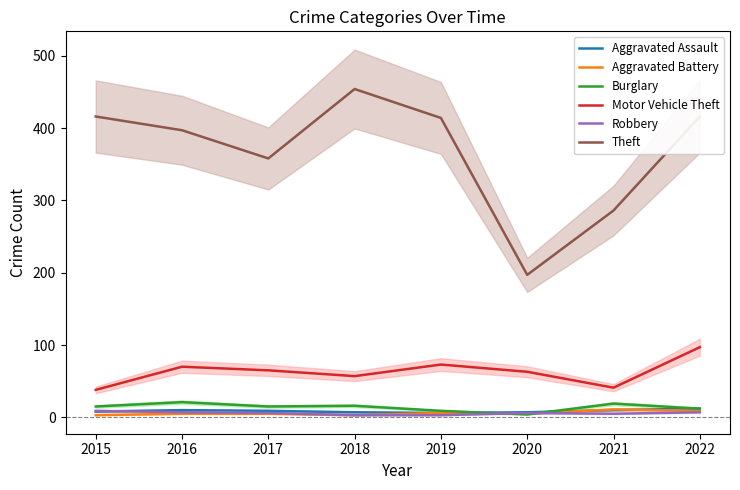

Is the value of Aggravated Assault at 2019 greater than the value of Burglary at 2018?

No